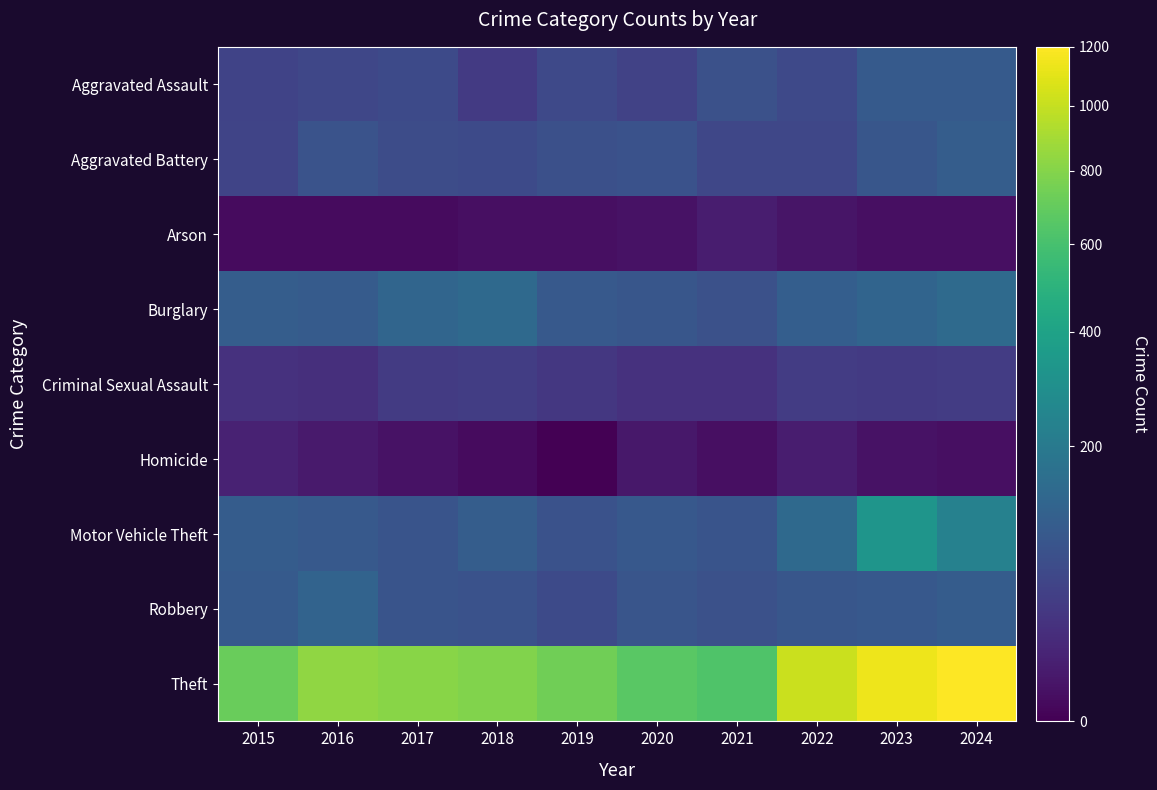

Which series has the largest range (max minus min)?

Theft